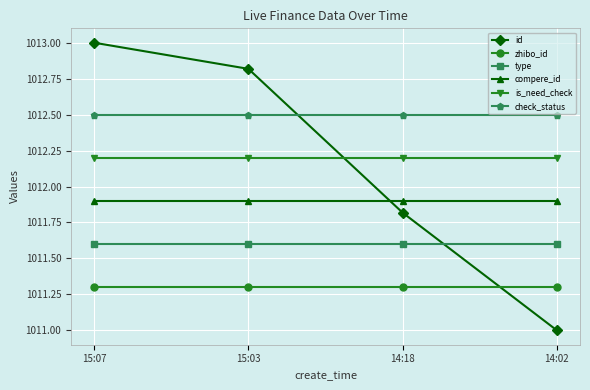

What is the minimum value for type?

1011.6